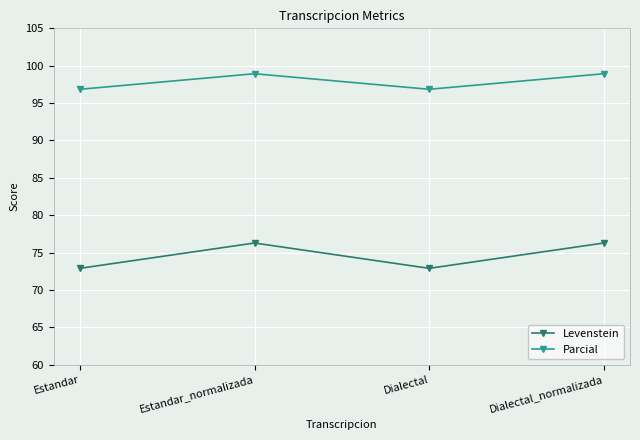

Where is the first local minimum for Parcial?

Dialectal